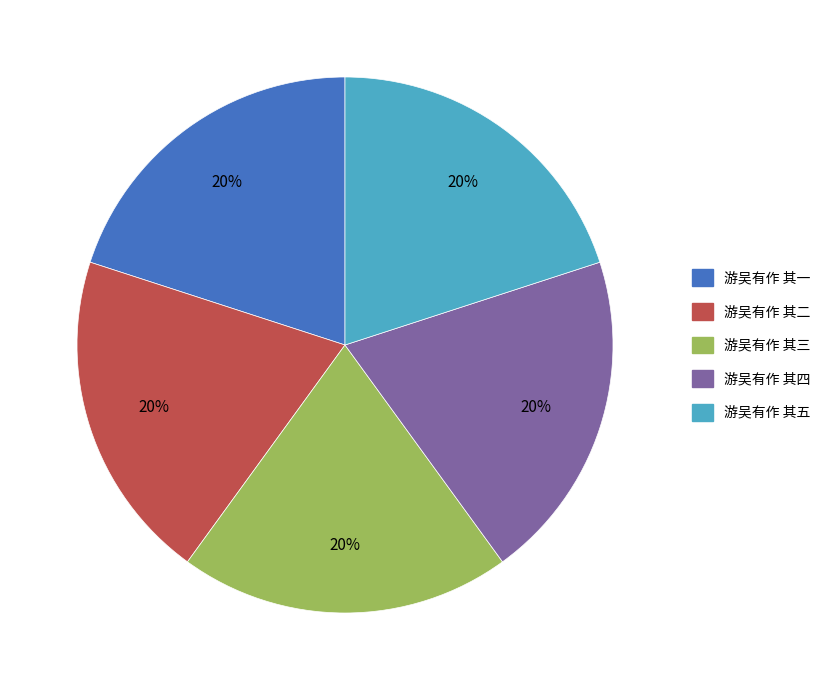

Is there a majority slice in this chart?

No